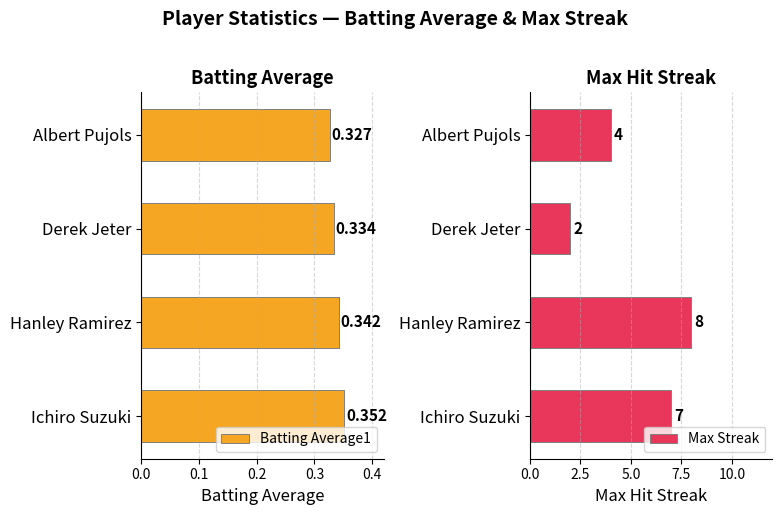

Which category has the highest value in the Max Streak series?

Hanley Ramirez